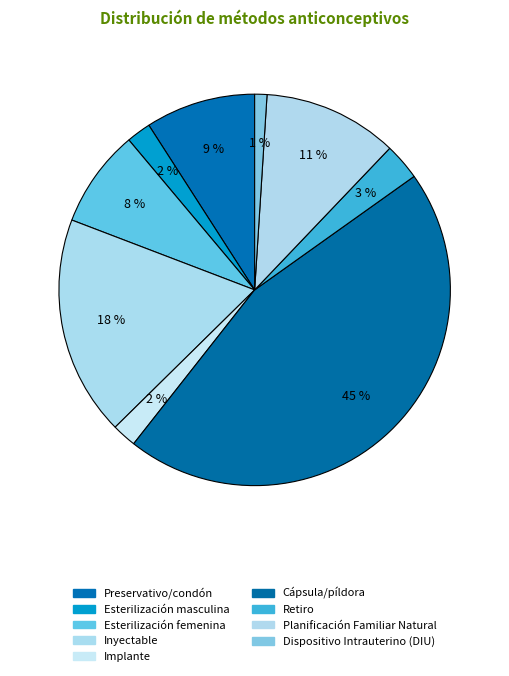

Is Preservativo/condón the majority of the pie?

No